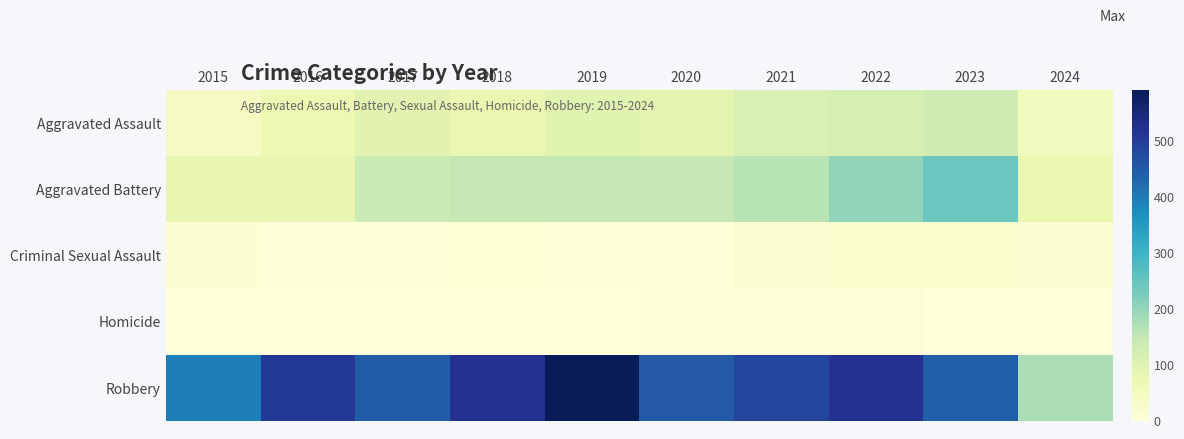

Between 2015 and 2018, which is larger?

2018